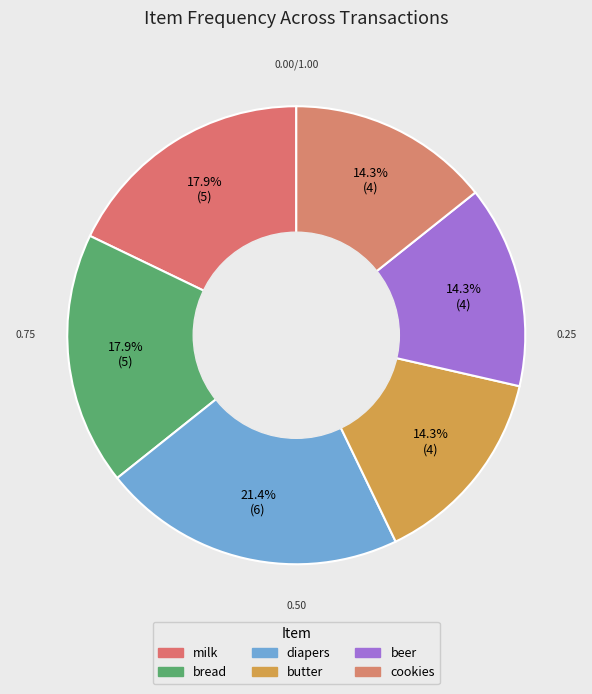

Do butter and milk together represent more than half of the pie?

No